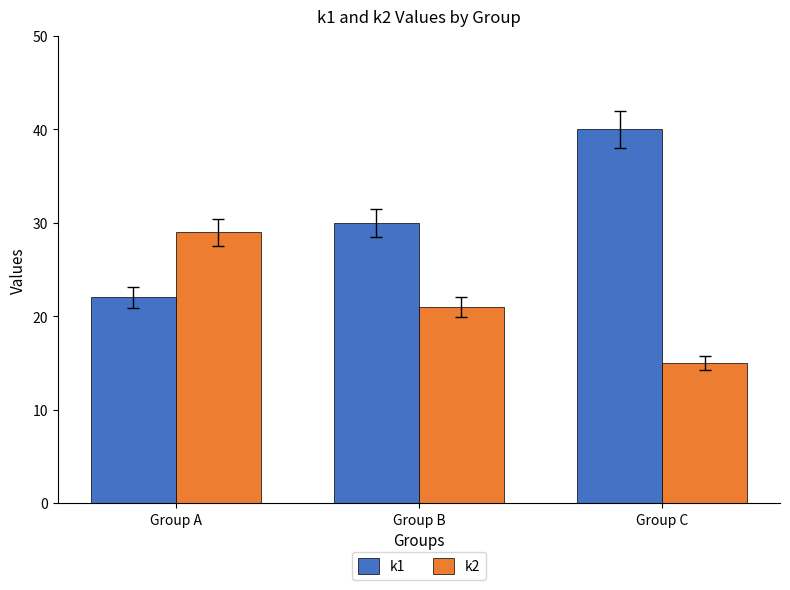

What is the maximum value for k1?

40